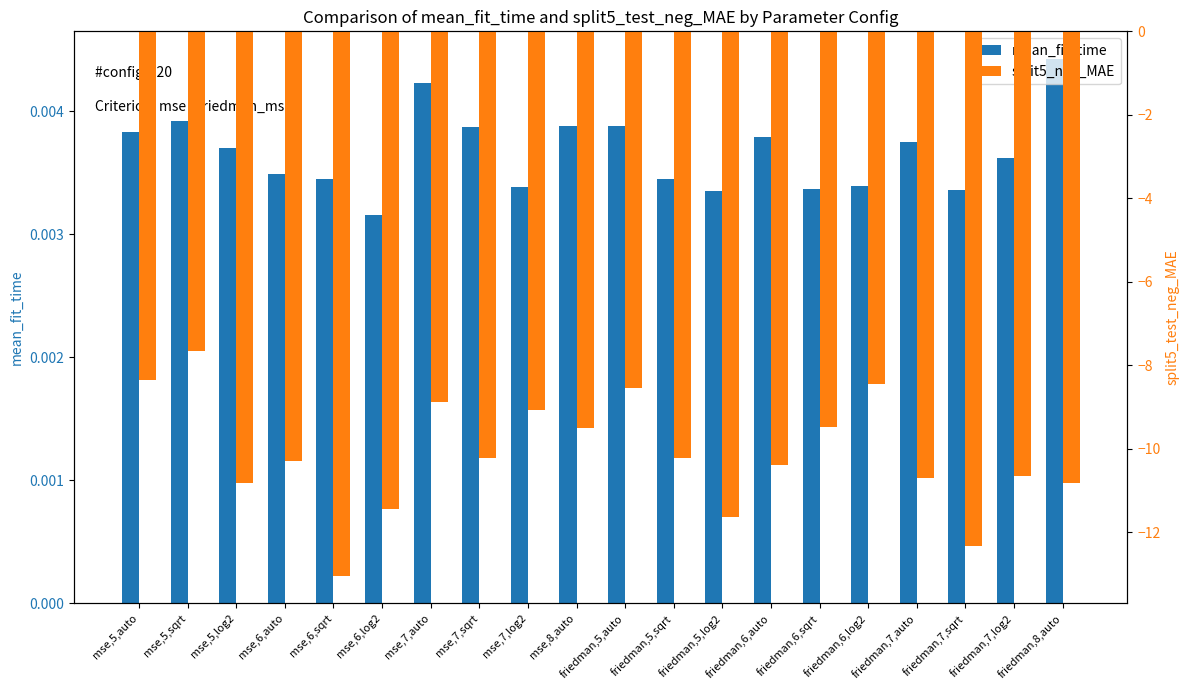

Does the chart contain stacked bars?

No